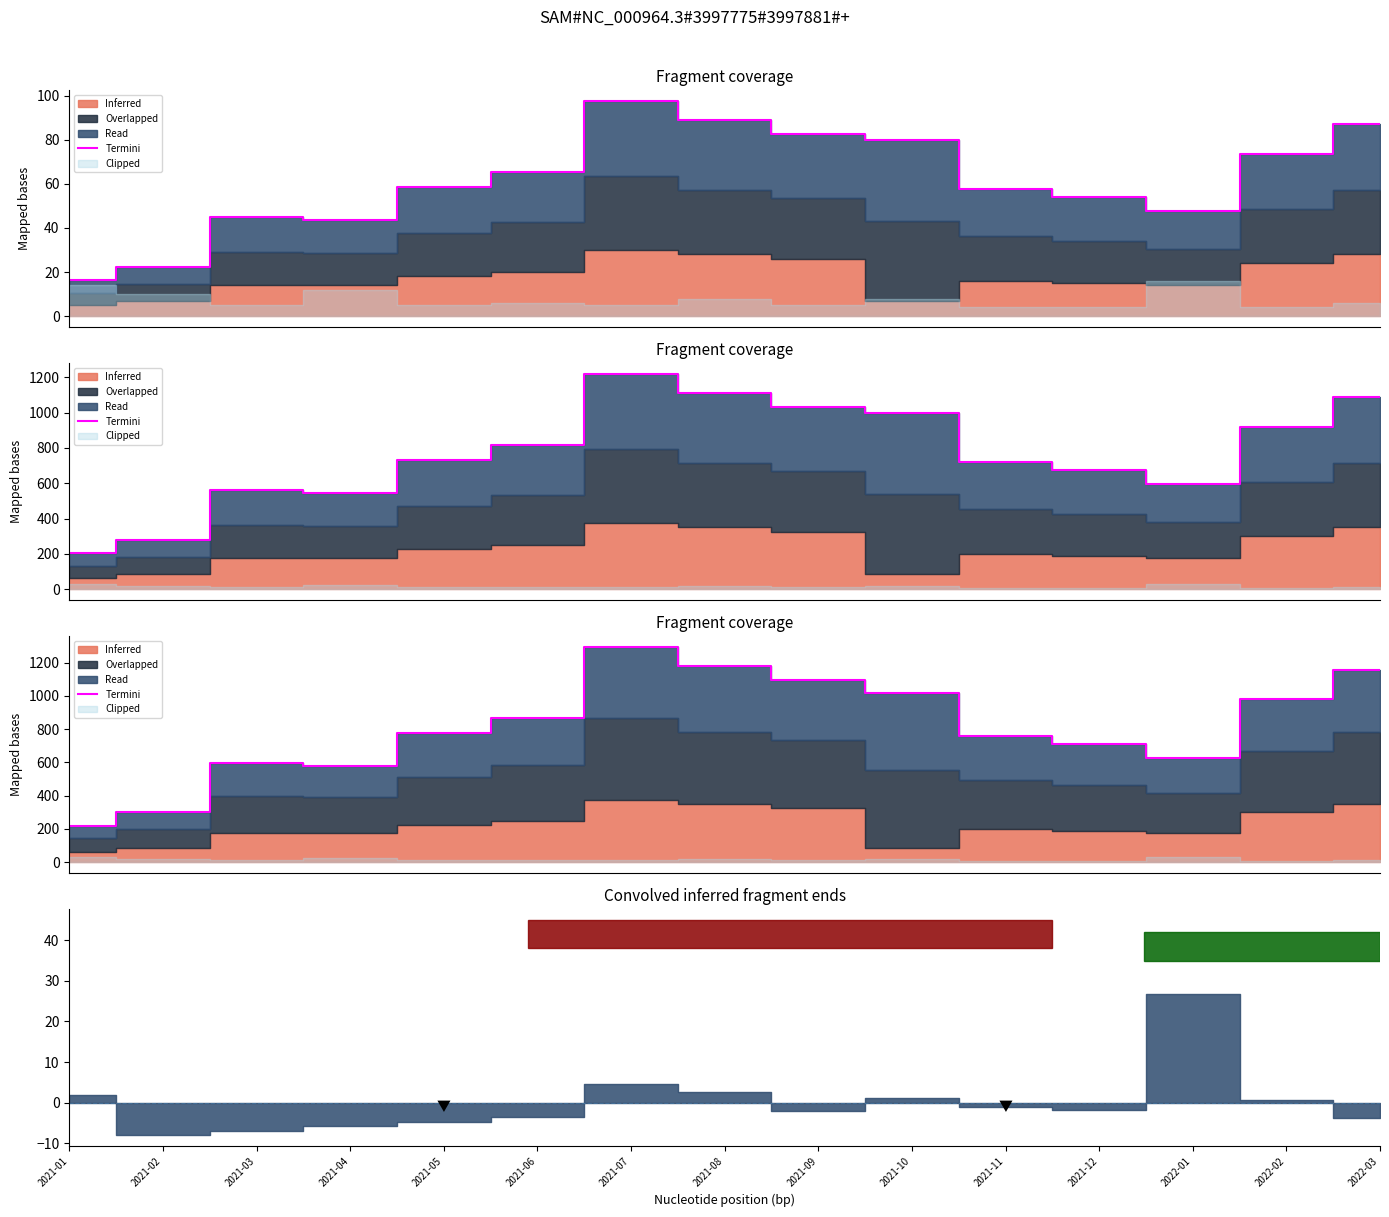

Which label corresponds to the largest value in the chart?

2021-07